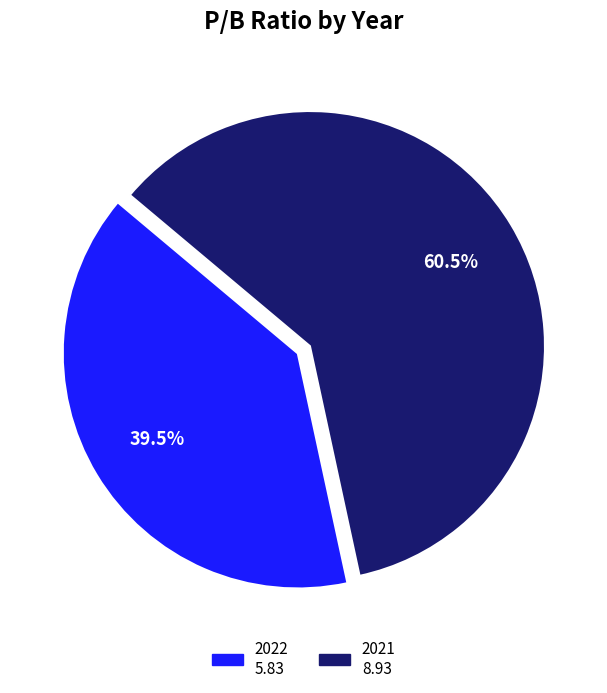

To the nearest percent, what is the difference between the largest and smallest slice percentages?

21%